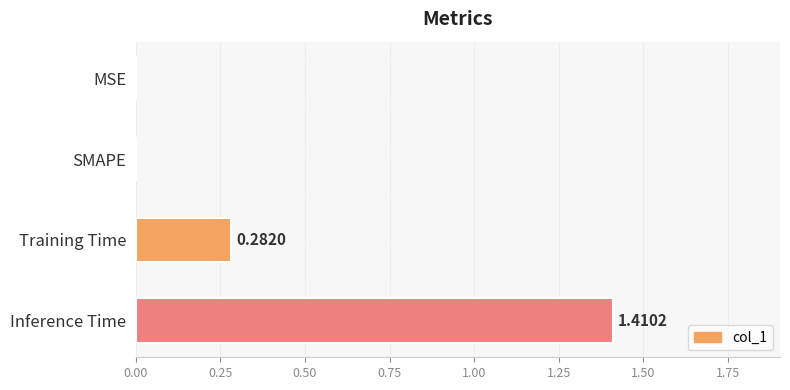

Which has a higher value, Inference Time or Training Time?

Inference Time